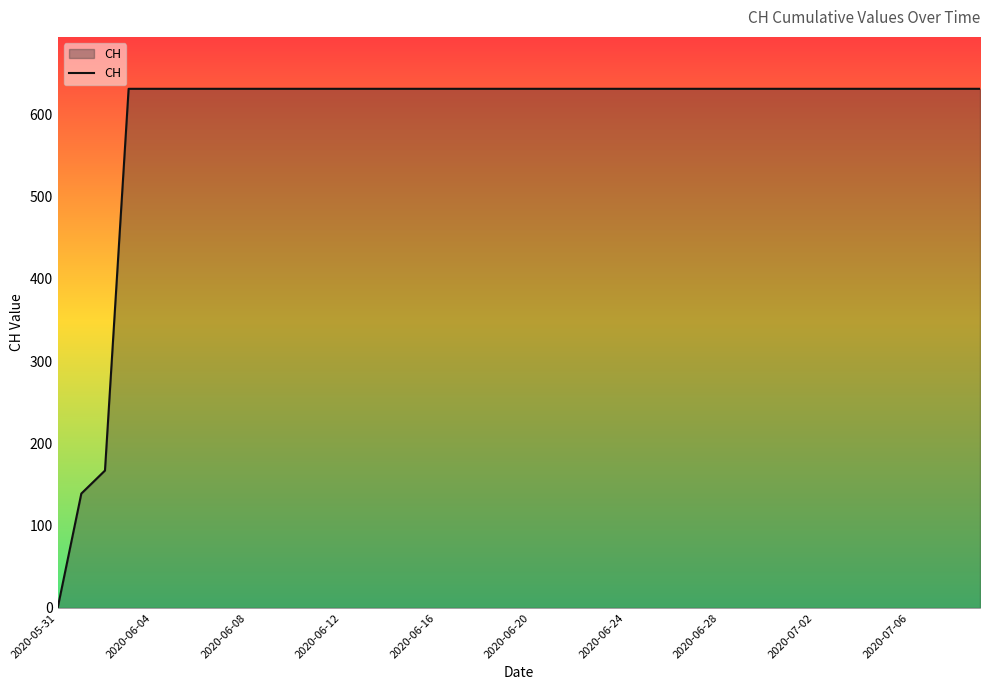

What is the greatest value displayed?

631